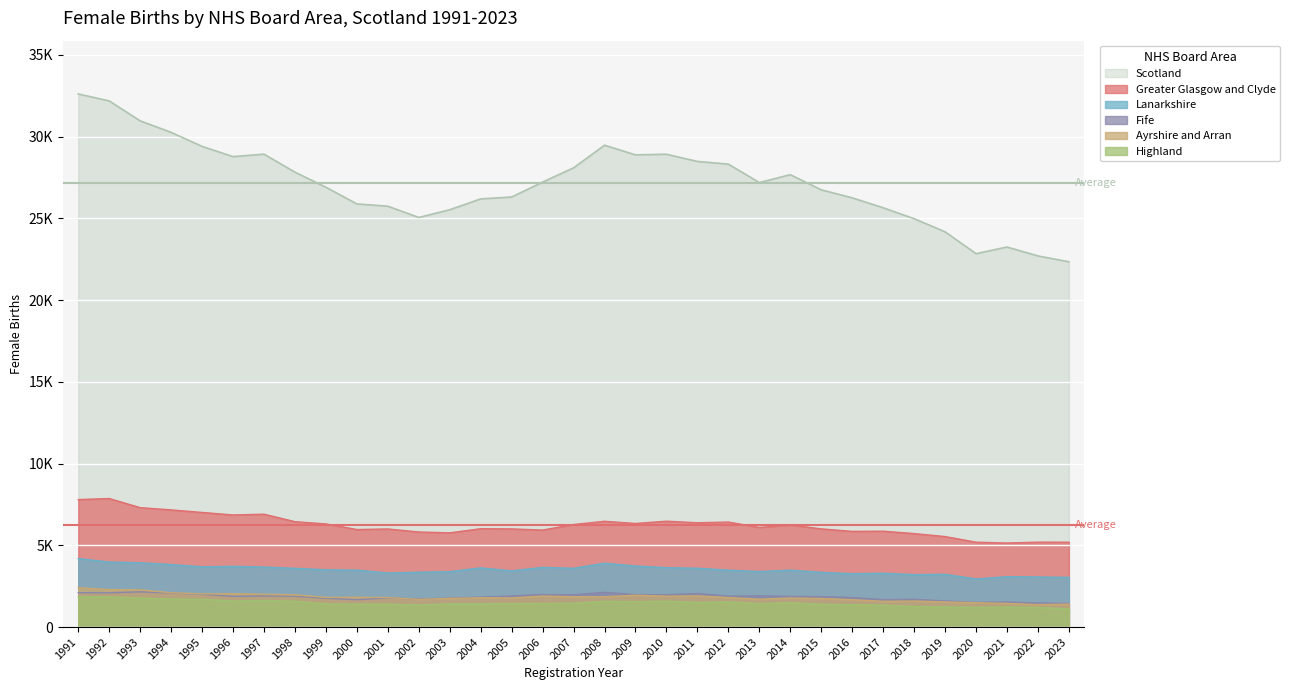

Reading left to right, transcribe all the data shown in this chart.

Scotland: 32605	32179	30963	30257	29399	28773	28924	27823	26901	25880	25741	25052	25526	26188	26303	27217	28087	29471	28881	28919	28479	28314	27186	27669	26744	26252	25646	24976	24176	22837	23244	22700	22341
Ayrshire and Arran: 2407	2290	2277	2098	2030	2035	2007	1973	1815	1821	1807	1691	1756	1793	1782	1898	1857	1855	1947	1890	1907	1806	1705	1777	1749	1673	1575	1591	1539	1489	1446	1374	1401
Fife: 2102	2097	2153	2082	2005	1877	1905	1886	1761	1674	1782	1711	1776	1830	1906	1993	1976	2129	1986	1981	2057	1893	1911	1882	1863	1809	1677	1699	1599	1509	1534	1470	1445
Greater Glasgow and Clyde: 7797	7862	7303	7167	7011	6856	6904	6445	6310	5967	6000	5815	5763	6016	6005	5934	6272	6469	6337	6475	6379	6422	6093	6243	6007	5853	5864	5718	5535	5191	5139	5193	5190
Highland: 1858	1851	1774	1715	1698	1595	1626	1583	1419	1401	1402	1350	1422	1425	1434	1444	1463	1576	1553	1588	1508	1547	1438	1494	1395	1364	1342	1258	1234	1204	1227	1202	1112
Lanarkshire: 4191	3977	3933	3823	3686	3715	3668	3593	3502	3483	3305	3354	3387	3619	3436	3649	3594	3907	3735	3630	3598	3479	3396	3481	3347	3262	3289	3206	3226	2941	3079	3062	3039